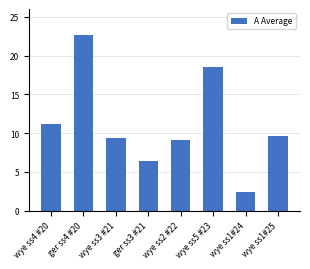

The value at wye ss4 #20 is 11.1. True or false?

True